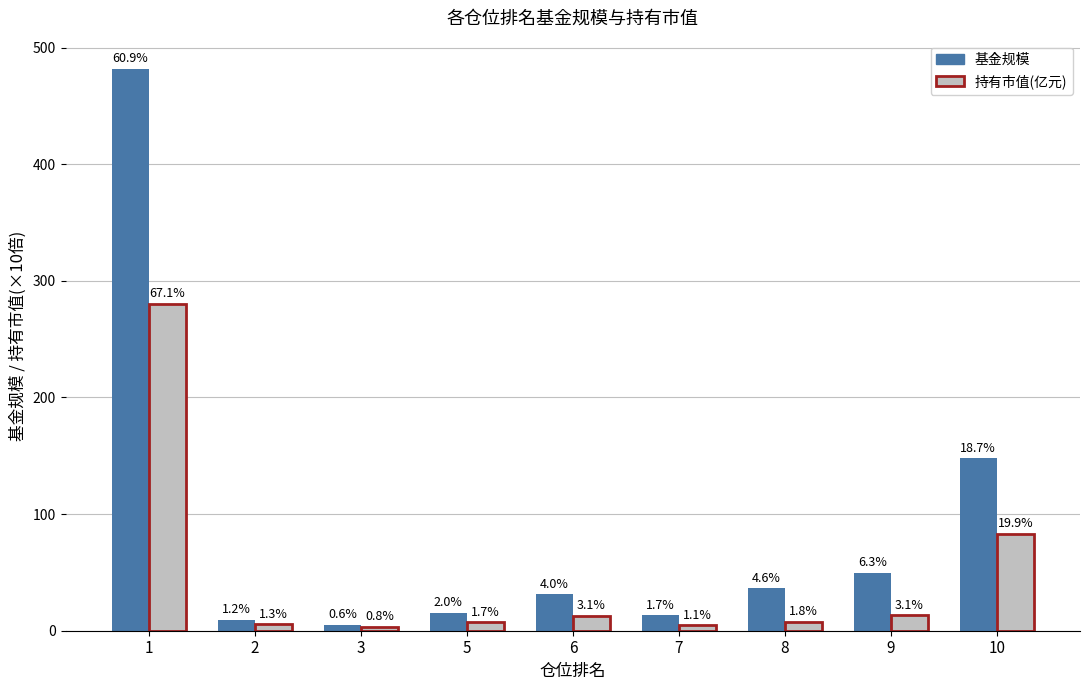

At which category does the chart reach its minimum across all series?

3